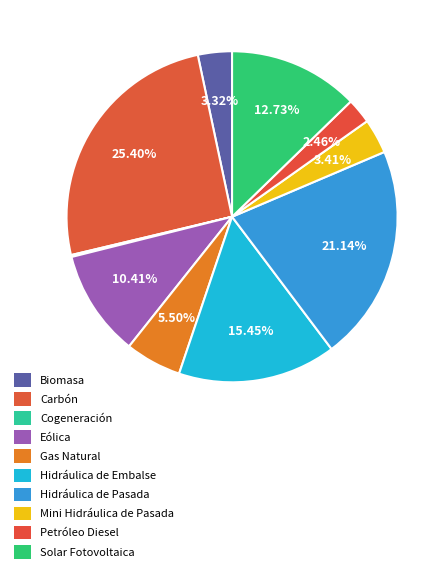

To the nearest percent, what portion does Petróleo Diesel represent?

2%